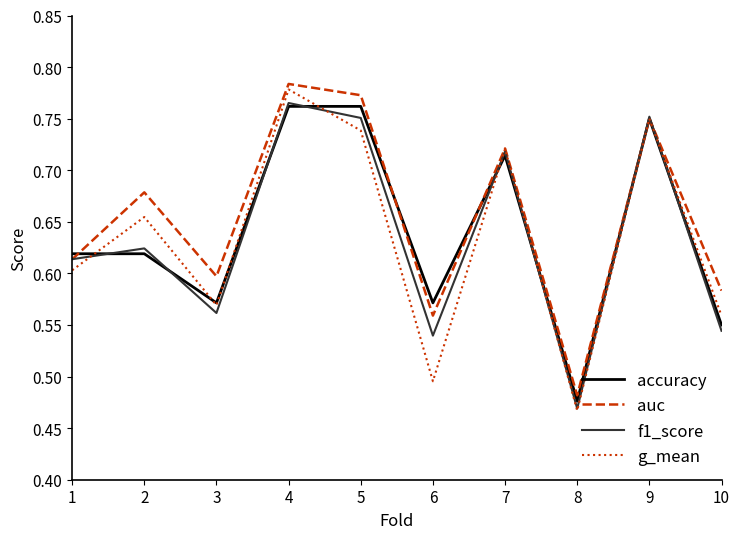

The value of f1_score at 8 is 0.2. True or false?

False